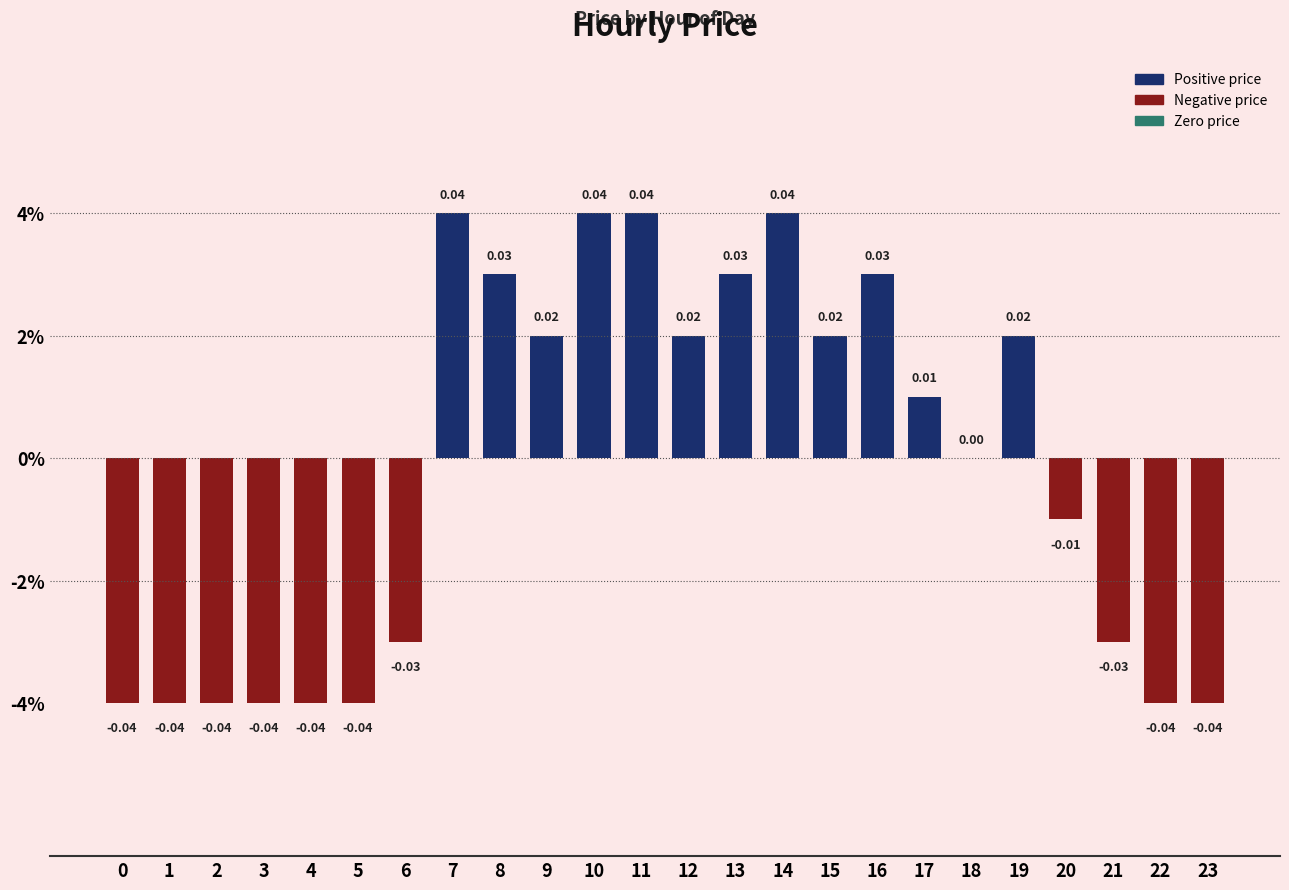

List the labels in order of value, largest first.

7, 10, 11, 14, 8, 13, 16, 9, 12, 15, 19, 17, 18, 20, 6, 21, 0, 1, 2, 3, 4, 5, 22, 23